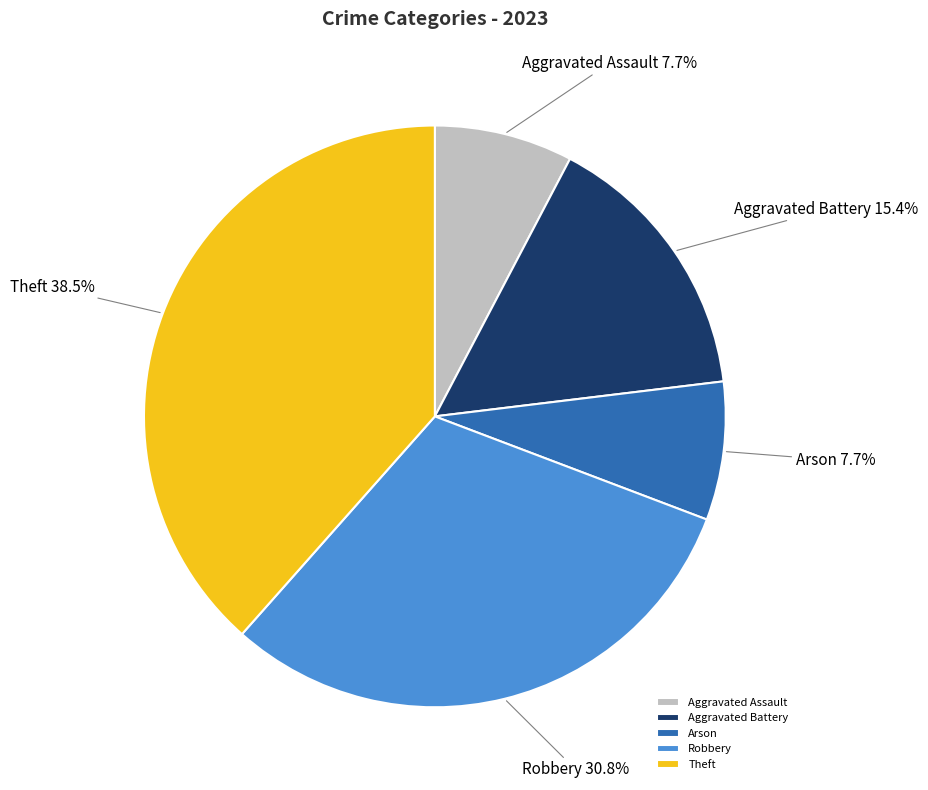

To the nearest percent, what percentage of the pie is Aggravated Battery?

15%